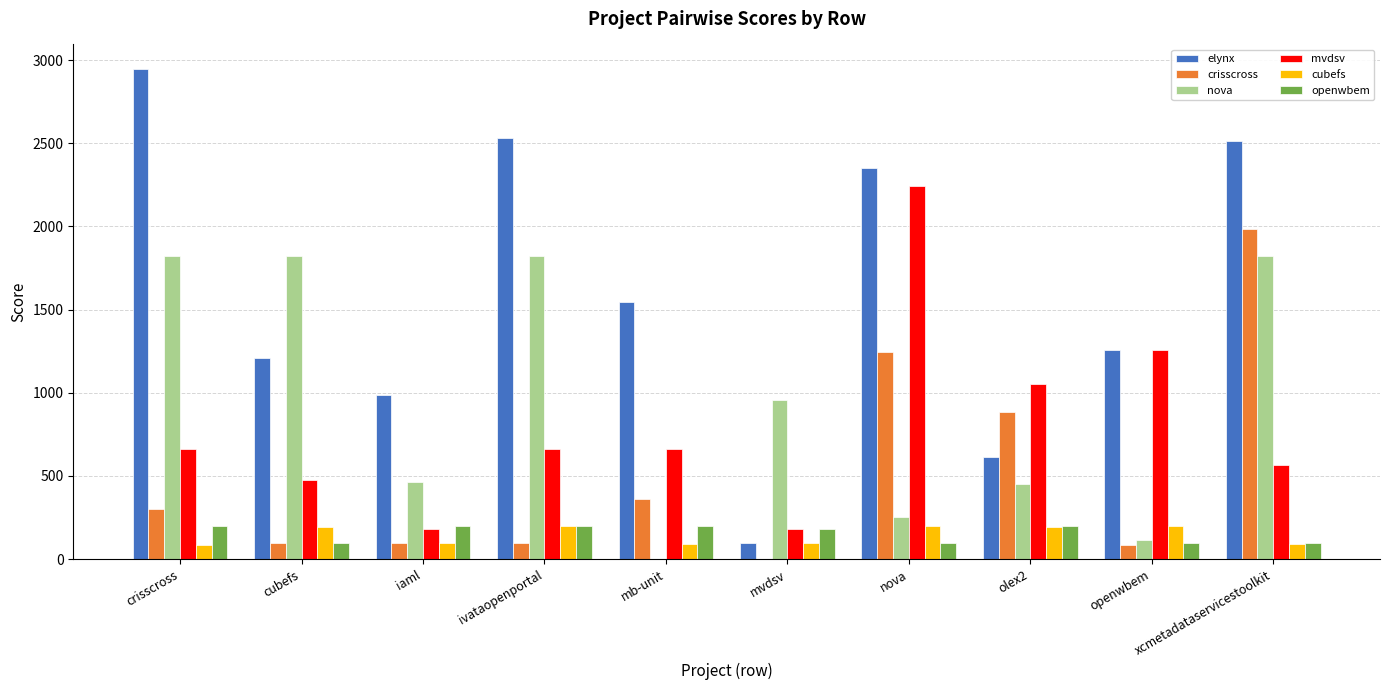

What is the spread (max minus min) of values at openwbem?

1174.5